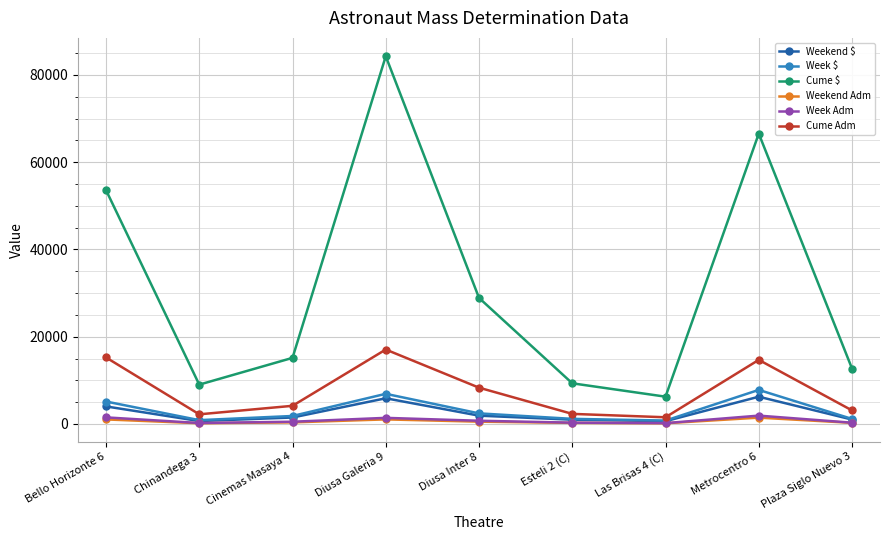

What are all the series names shown in the legend?

Weekend $, Week $, Cume $, Weekend Adm, Week Adm, Cume Adm